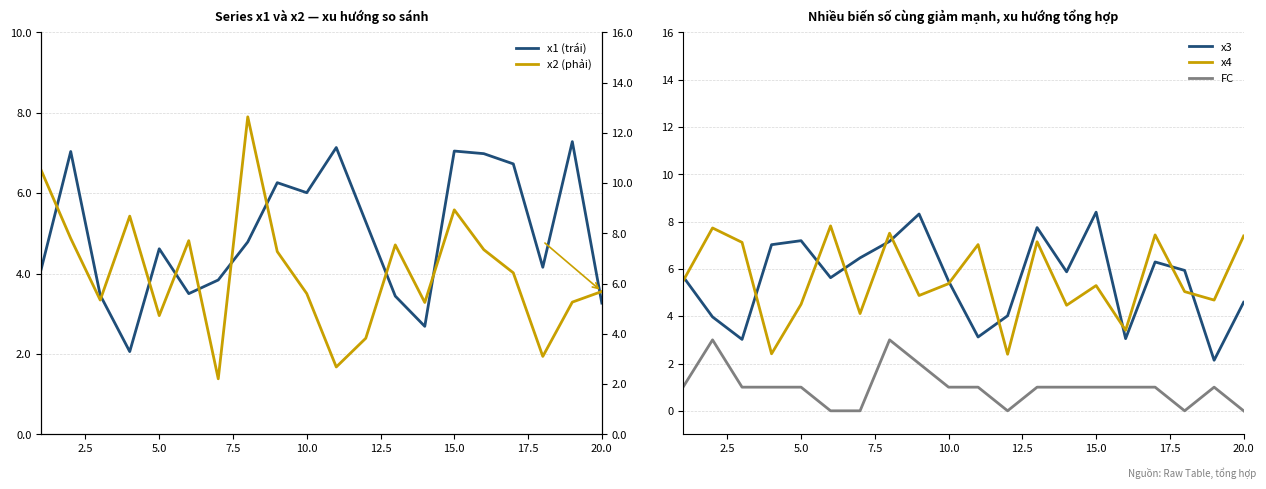

True or false: FC and x4 cross at least once.

False